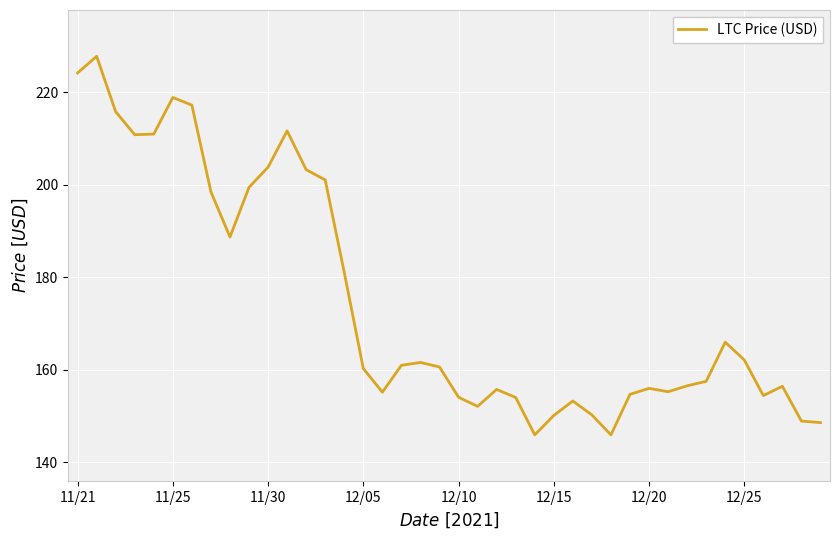

What is the greatest value displayed?

227.7